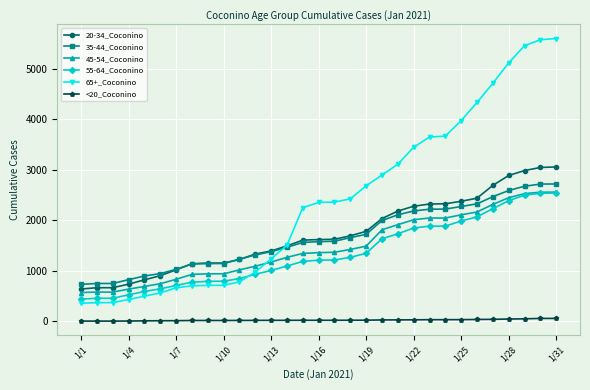

What is the greatest value displayed?

5598